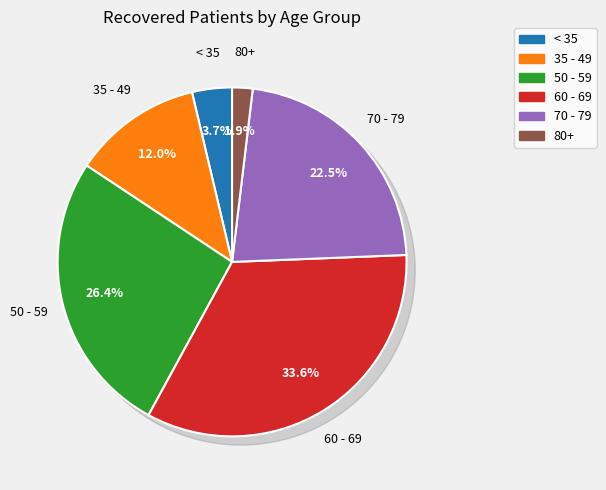

What portion of the pie excludes 60 - 64?

83.1%